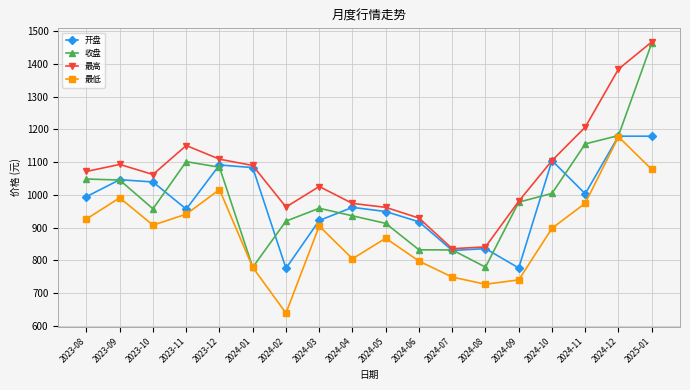

In 开盘, how many points are higher than both neighbors (excluding endpoints)?

5